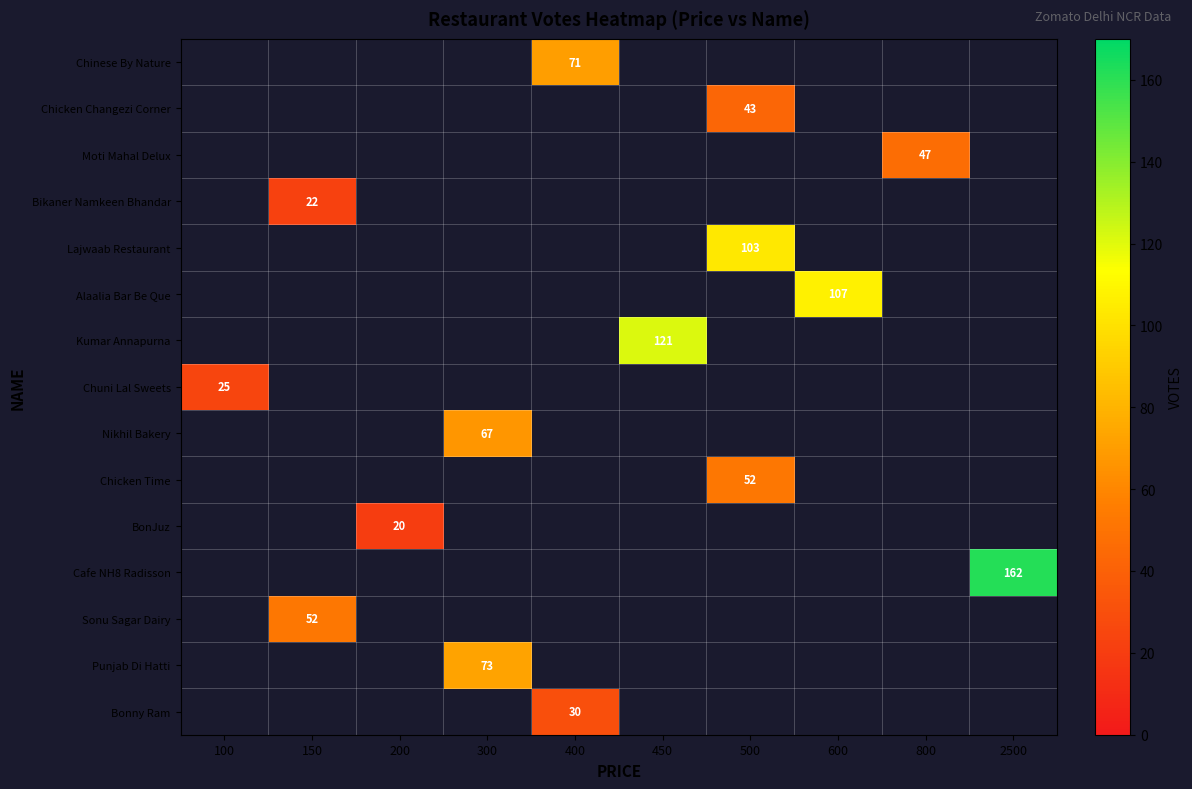

The value of Moti Mahal Delux at 800 is 47. True or false?

True